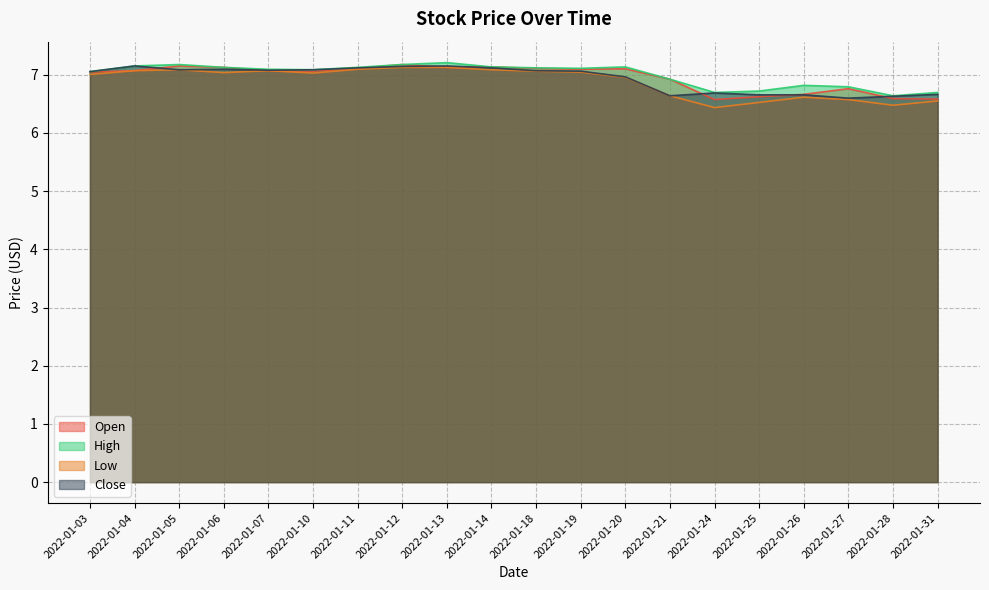

True or false: Close and Low cross at least once.

False